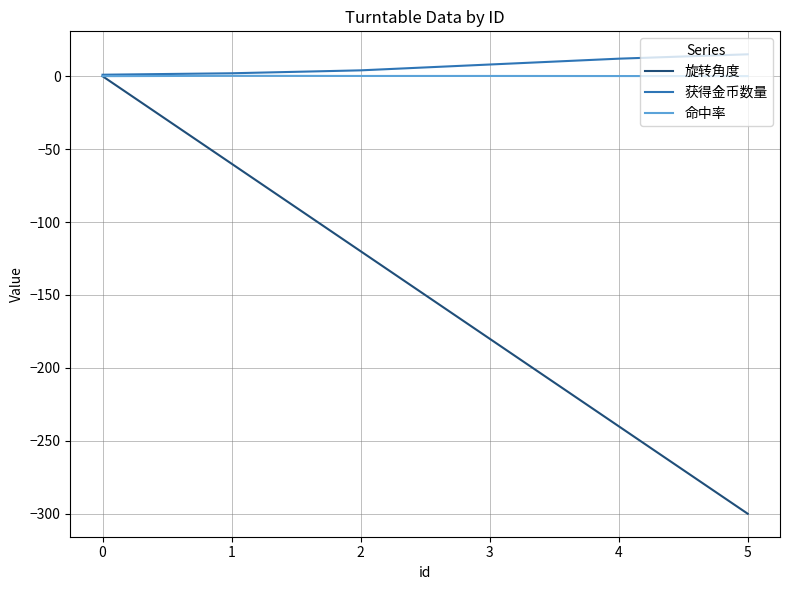

Where is 获得金币数量 nearest to the value 8?

3